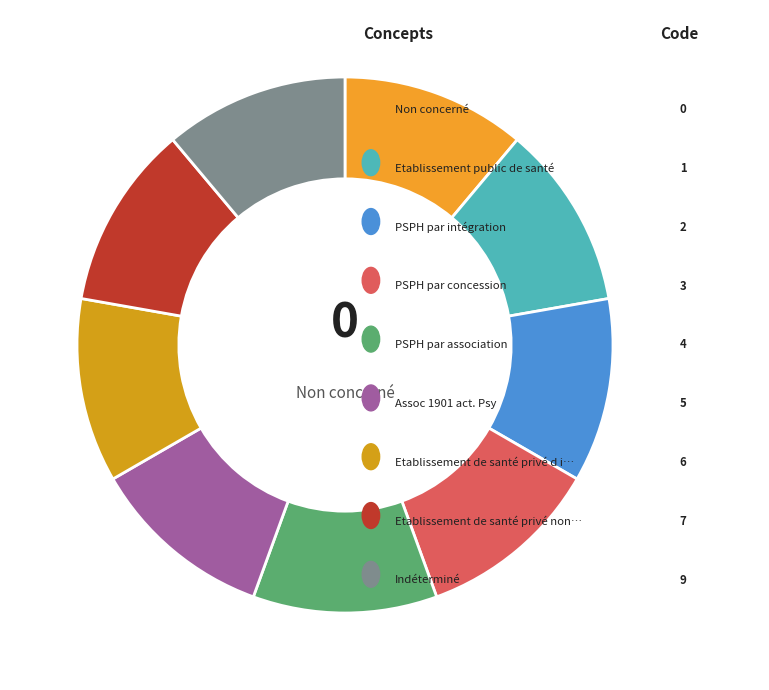

Count the number of slices in the pie.

9